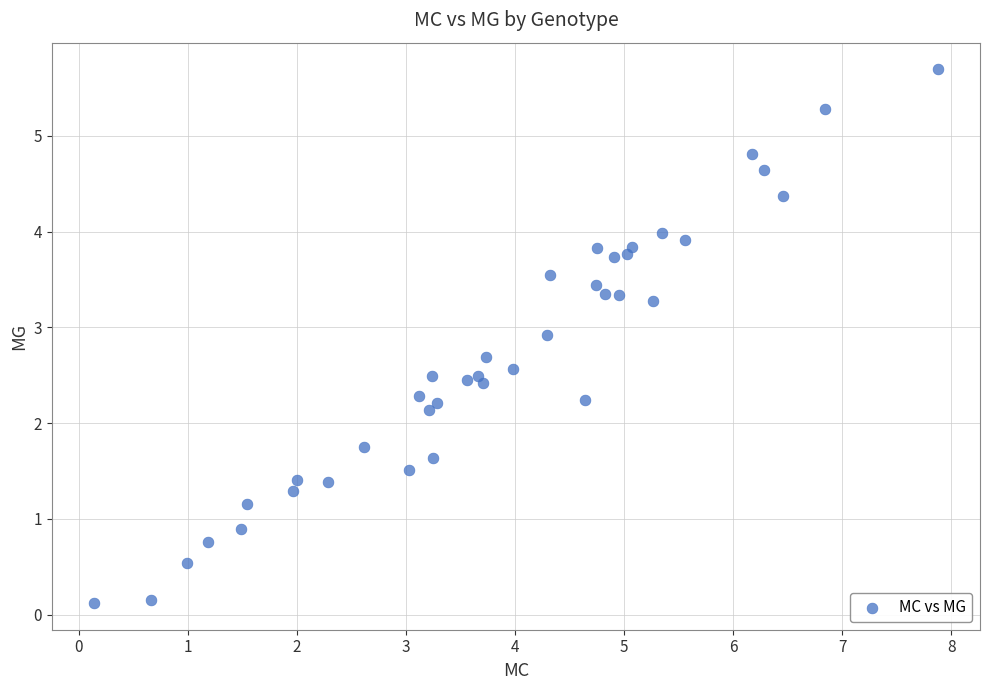

What is the range of Y values (max minus min)?

5.6